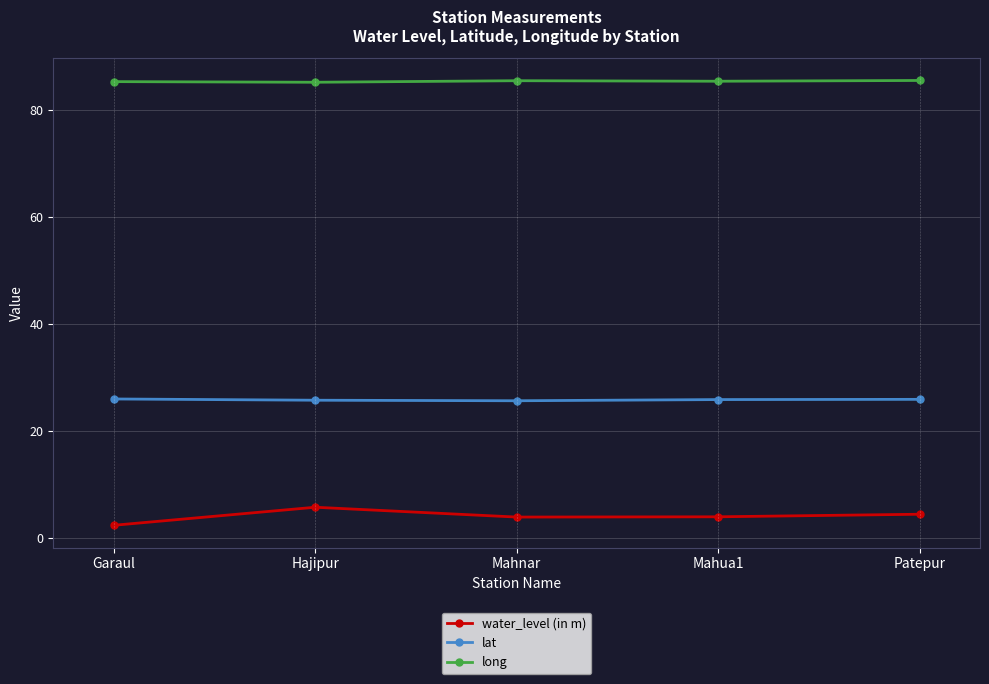

How many interior local valleys does the water_level (in m) series have?

1